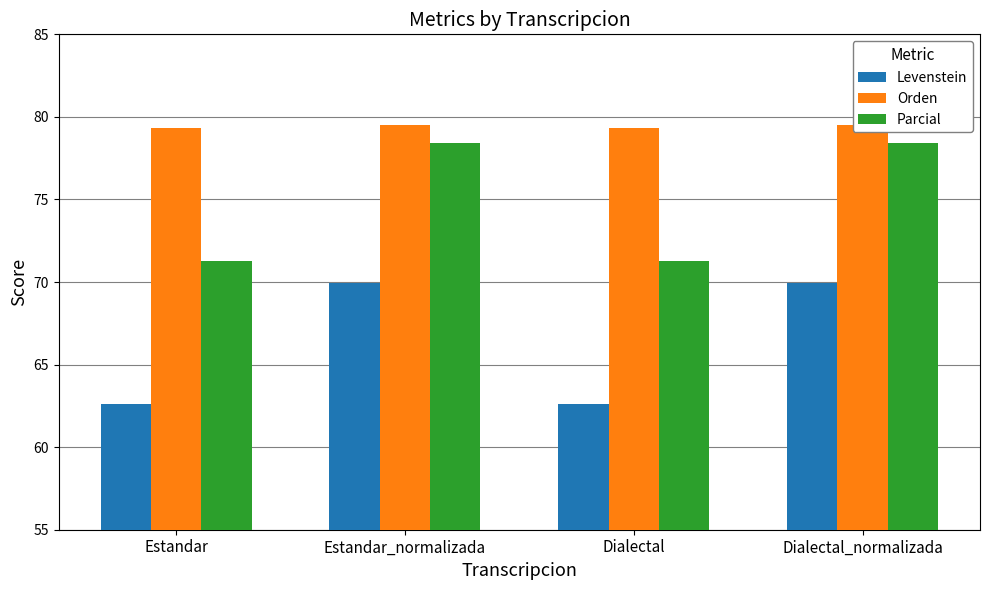

Reading right to left, transcribe all the data shown in this chart.

Levenstein: Dialectal_normalizada=69.9	Dialectal=62.6	Estandar_normalizada=69.9	Estandar=62.6
Orden: Dialectal_normalizada=79.5	Dialectal=79.3	Estandar_normalizada=79.5	Estandar=79.3
Parcial: Dialectal_normalizada=78.4	Dialectal=71.3	Estandar_normalizada=78.4	Estandar=71.3